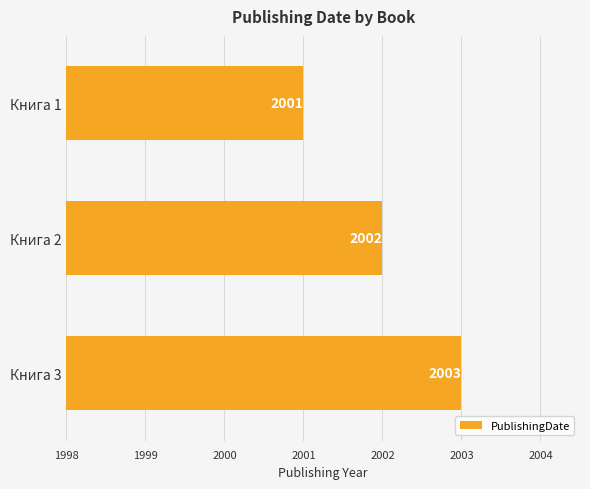

What is the average value of the PublishingDate series?

2002